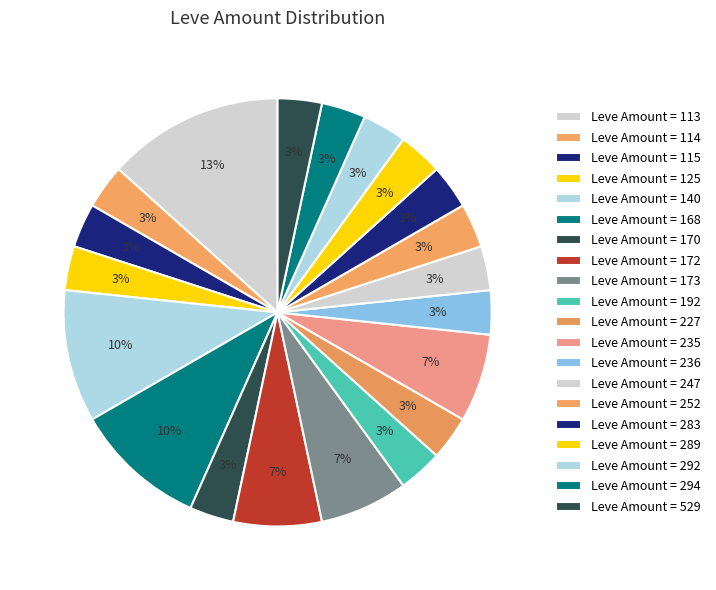

How many slices are in this pie chart?

20